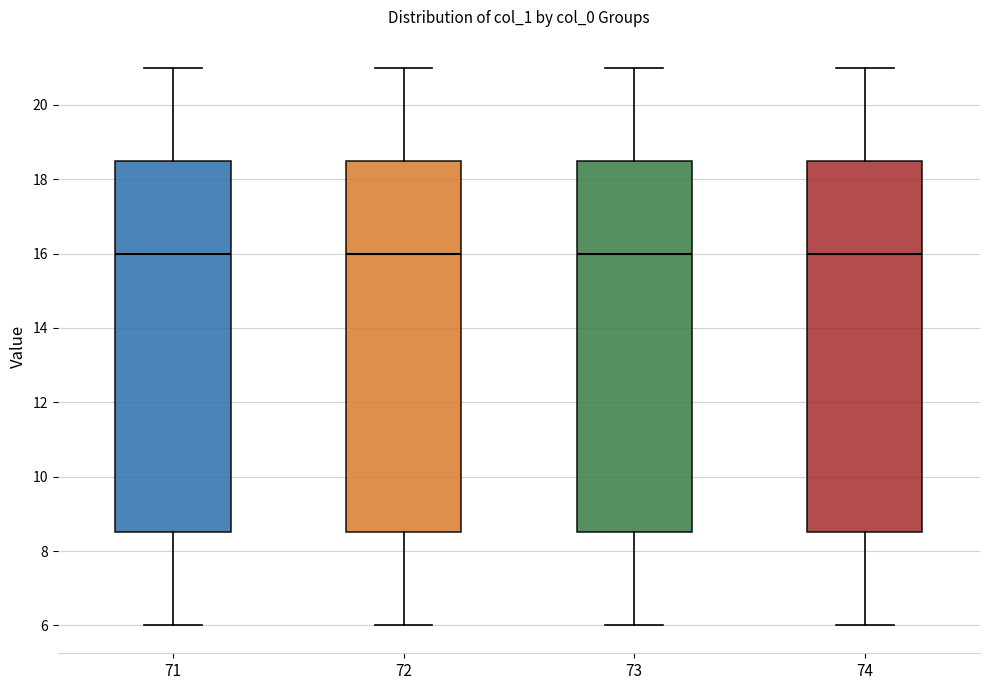

Where is the upper edge of the box at x = 74 on the y-axis? The values are not printed on the chart, so give them approximately, as read against the axis.

18.6